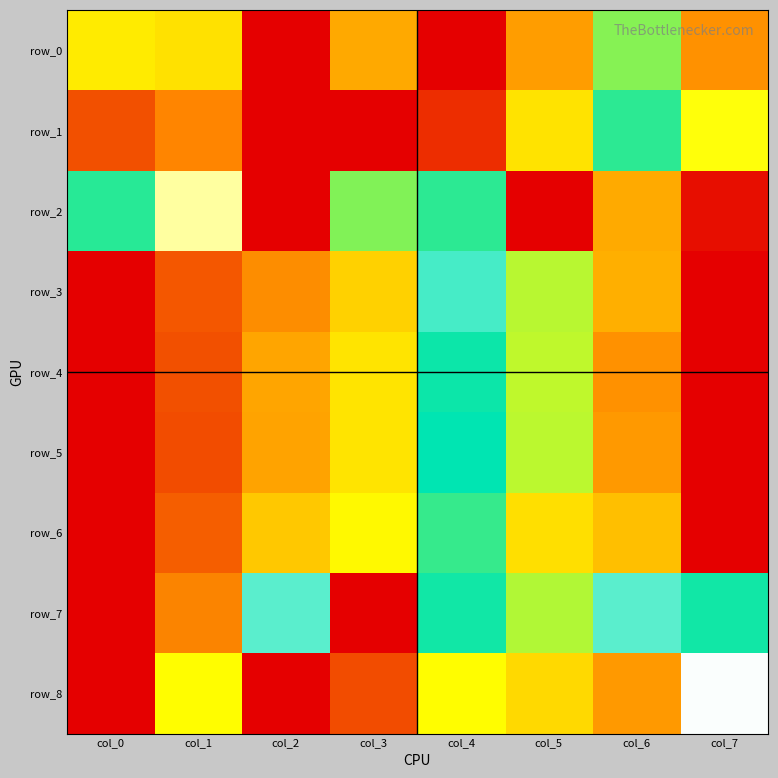

True or false: row_2 has a value of 0.6 at col_0.

True